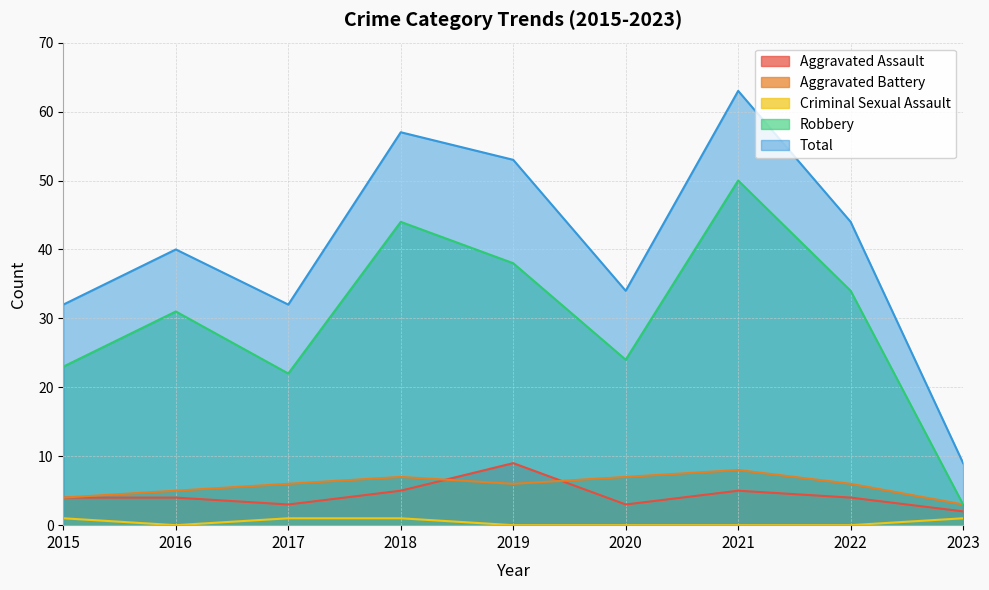

Rank the series at 2017 from lowest to highest value.

Criminal Sexual Assault, Aggravated Assault, Aggravated Battery, Robbery, Total